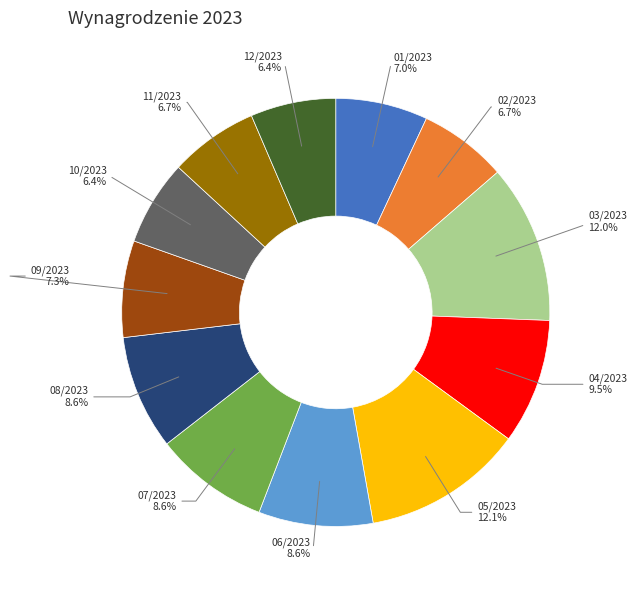

Is 08/2023 the majority of the pie?

No